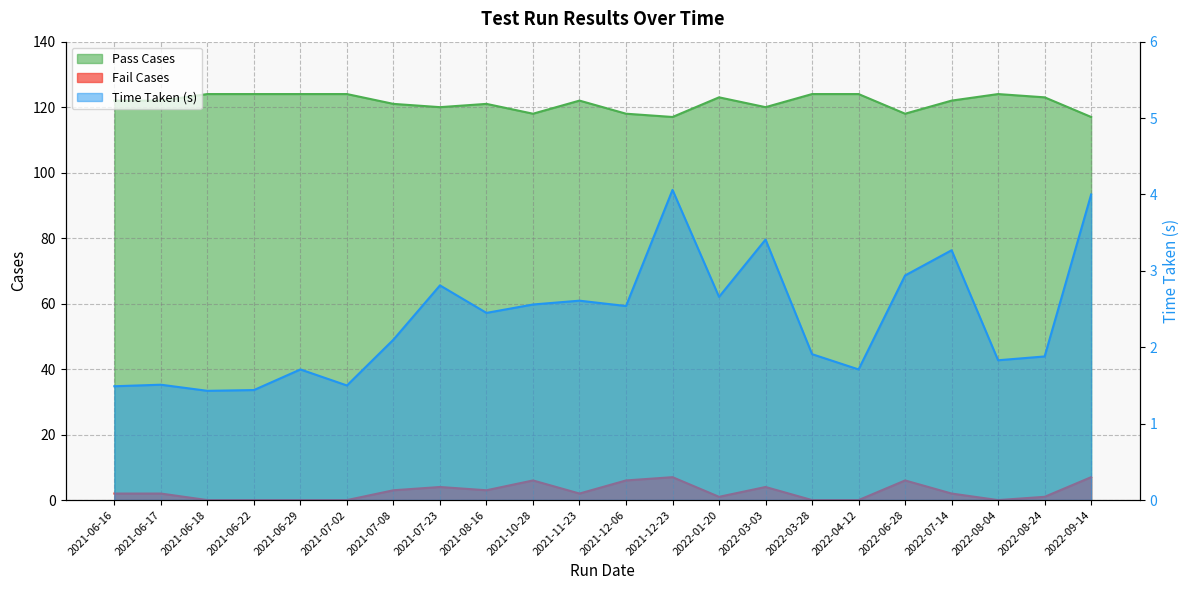

Between 2021-07-02 and 2022-09-14, which series saw the biggest shift?

Pass Cases